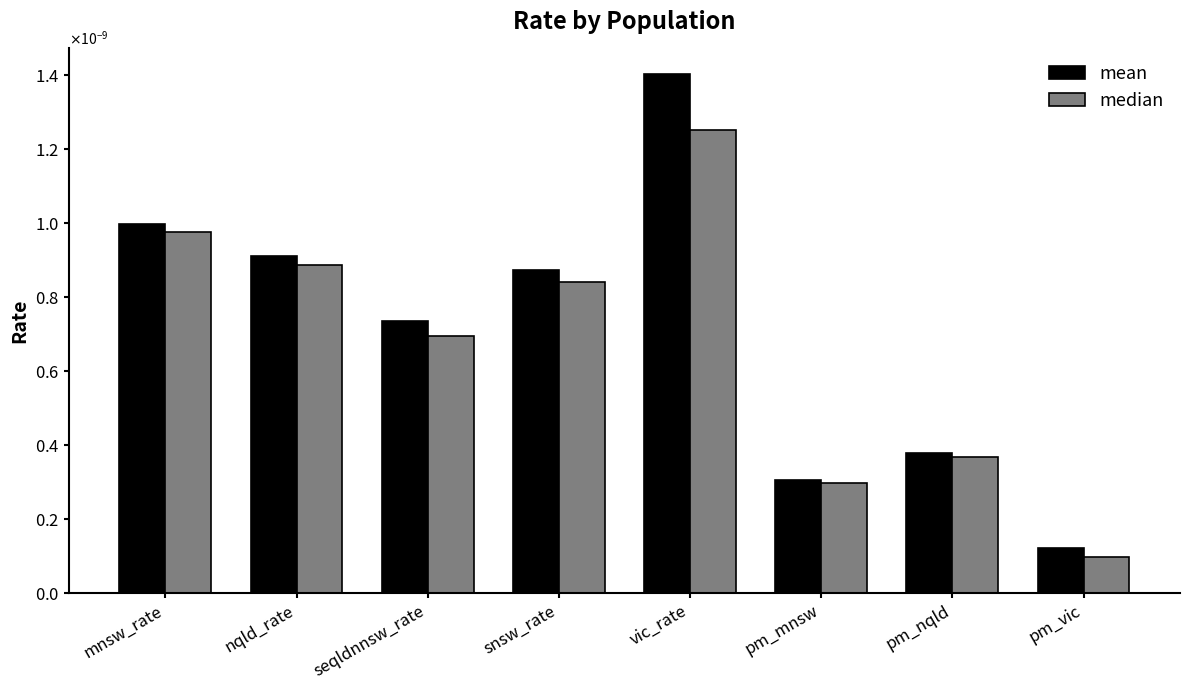

Rank the series by their maximum value, from lowest to highest.

median, mean